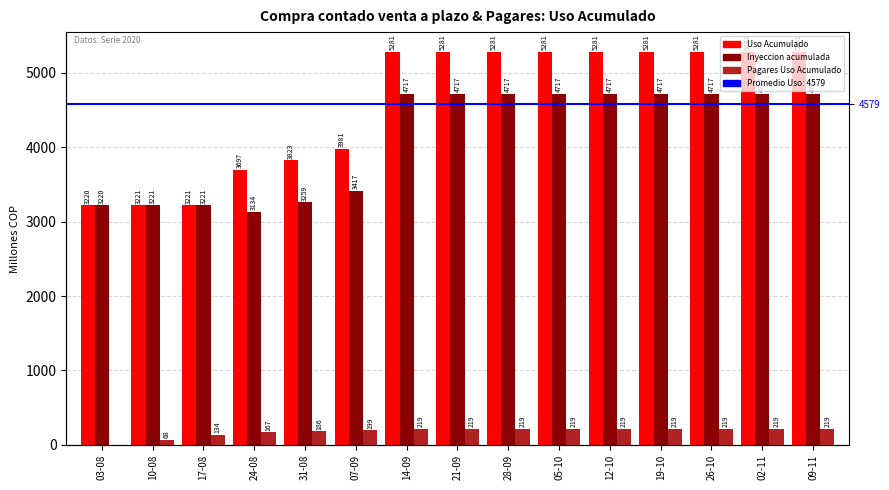

The Compra contado venta a plazo: Uso Acumulado series shows 2989 at 12-10. True or false?

False